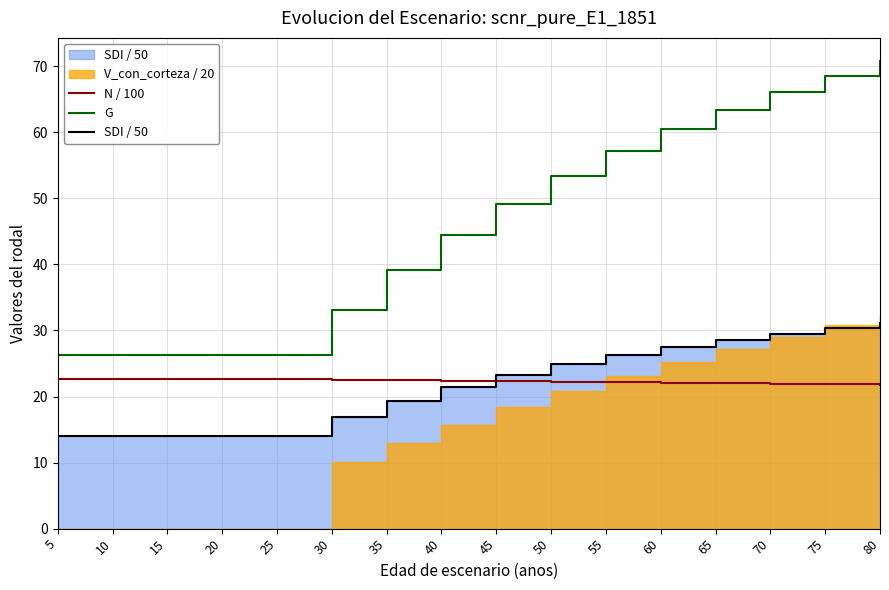

The N / 100 series shows 6.1 at 10. True or false?

False